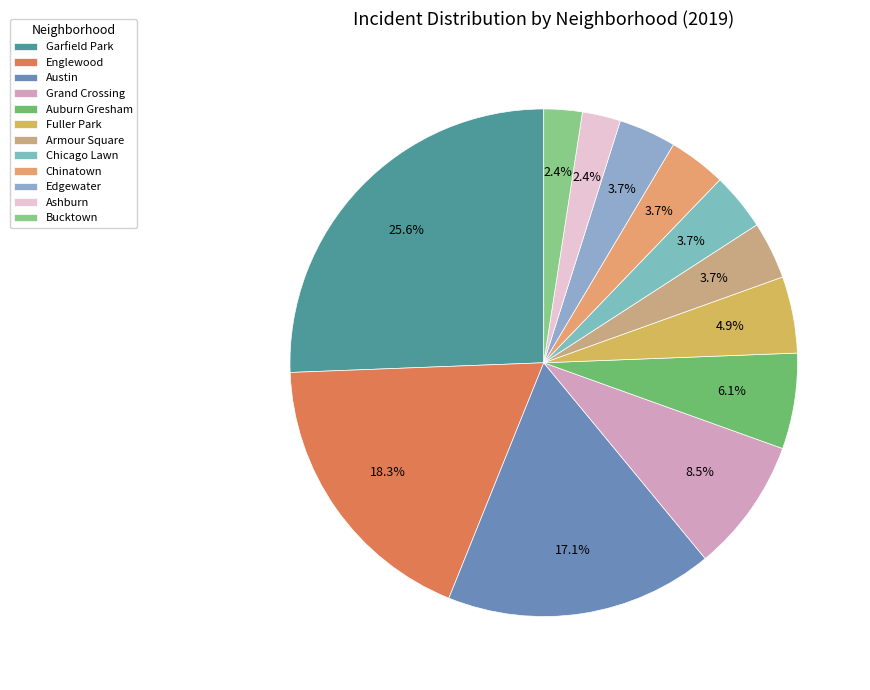

Which slice is the largest?

Garfield Park